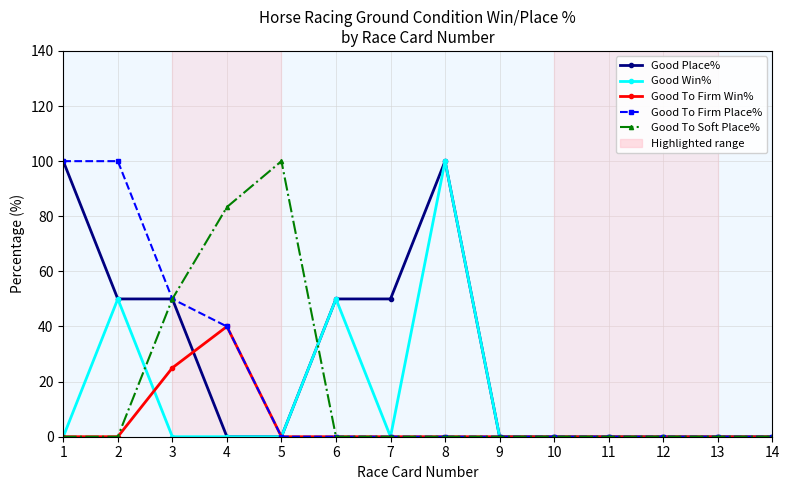

At which label is Good To Soft Place% closest to 50?

3